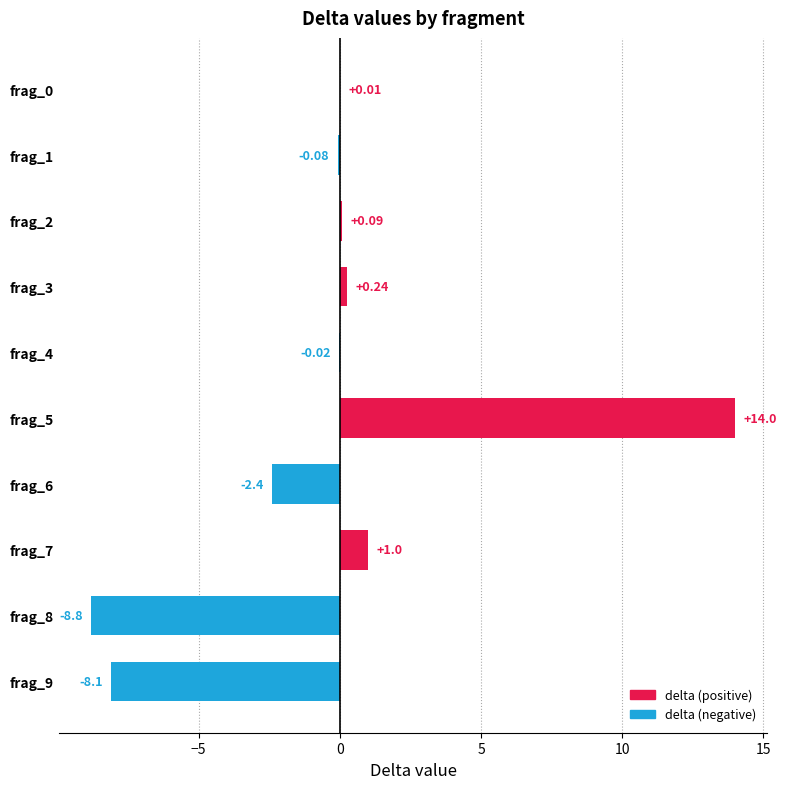

What is the sum of all values?

-4.1